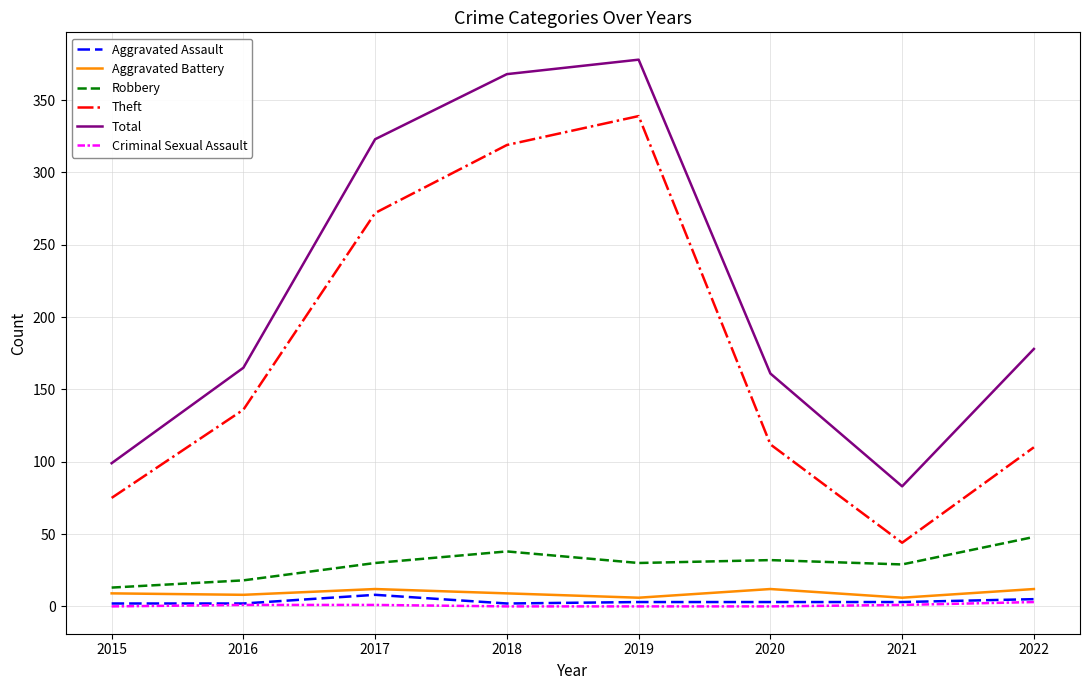

True or false: Theft and Criminal Sexual Assault intersect in this chart.

False